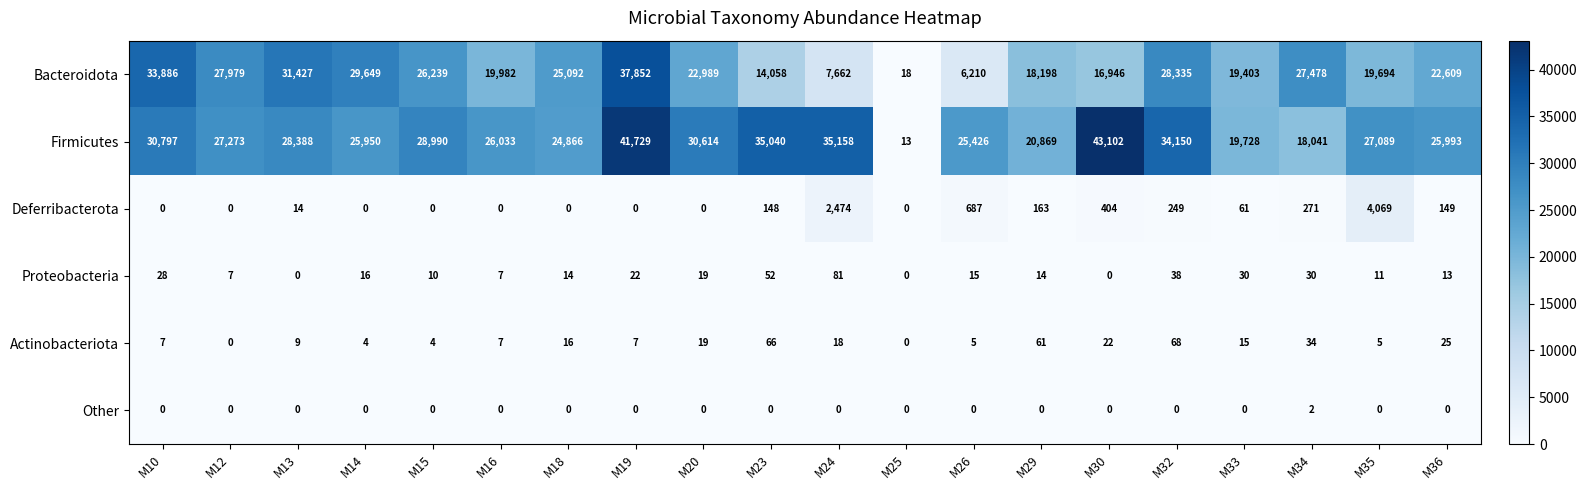

What is the spread (max minus min) of values at M10?

33886